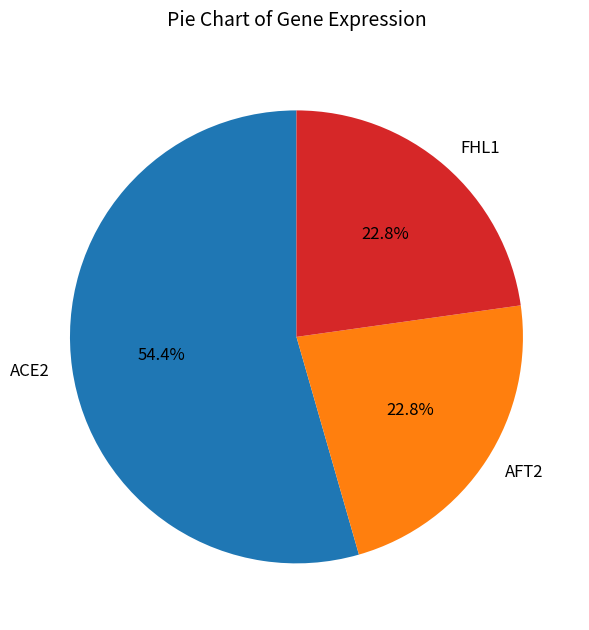

To the nearest percent, what is the average slice percentage?

33%